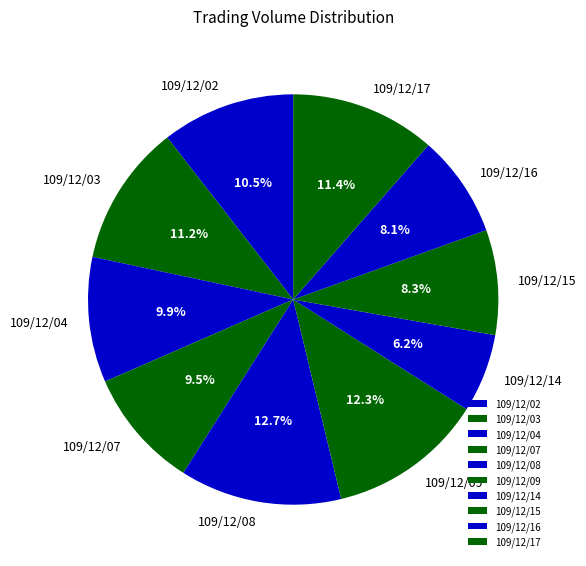

The 109/12/03 slice represents 11% of the pie. True or false?

True